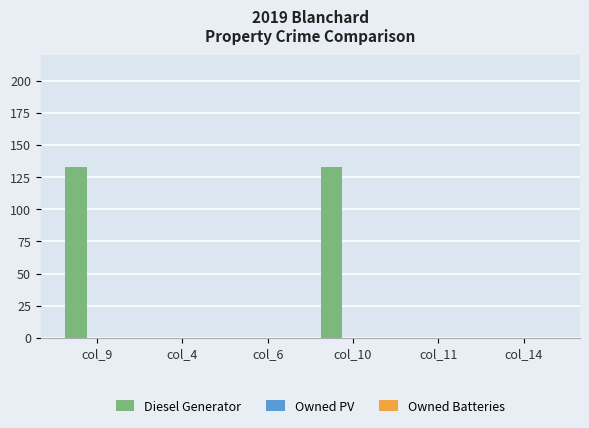

Between col_9 and col_11, which is larger?

col_9